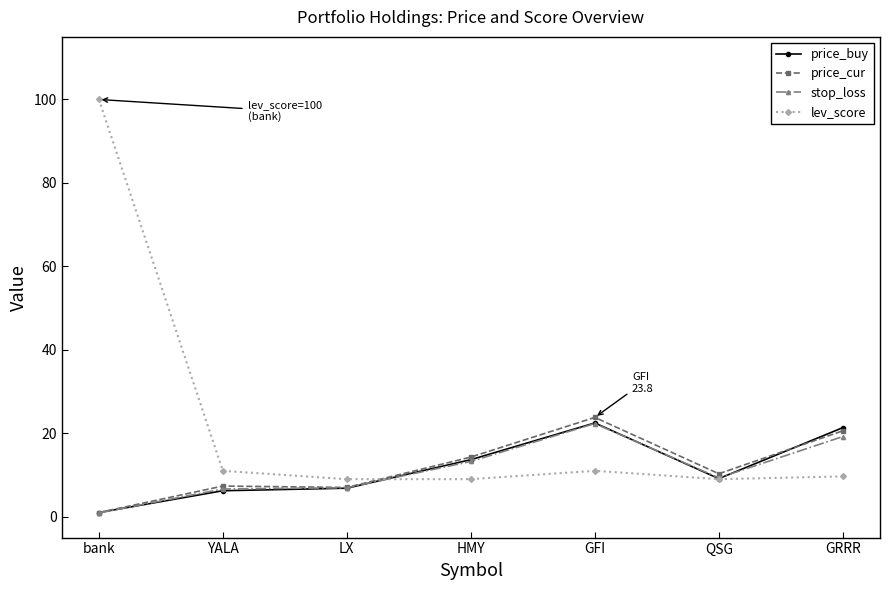

What is the difference between the maximum and minimum values in the lev_score series?

91.0